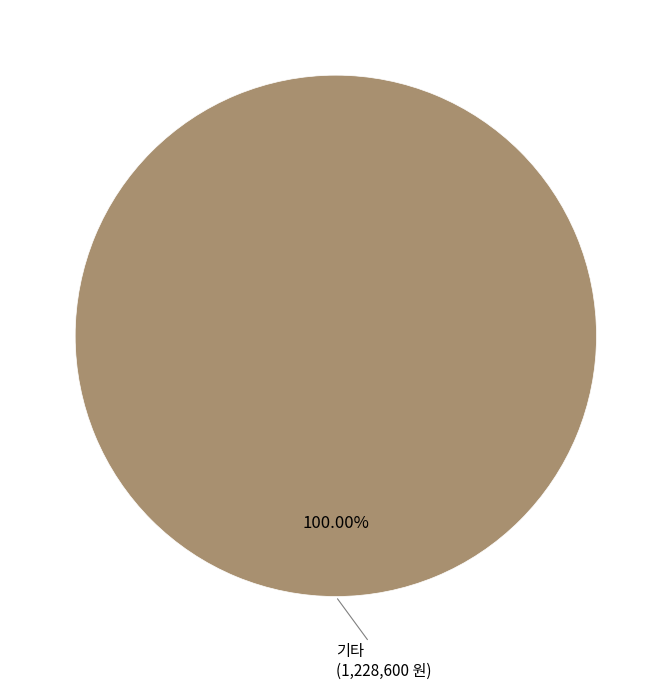

Does any single category account for the majority?

Yes